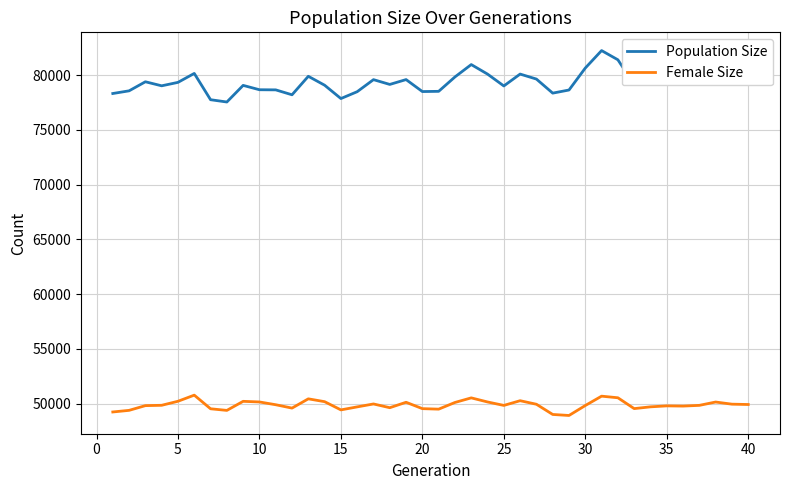

True or false: Female Size and Population Size intersect in this chart.

False